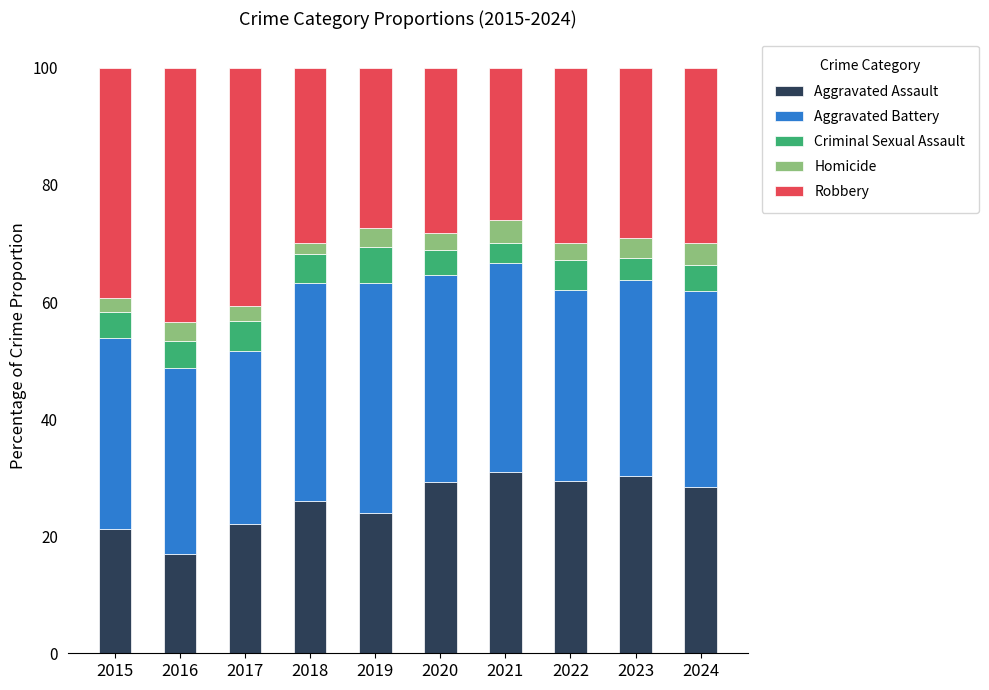

What is the maximum value for Aggravated Assault?

31.0